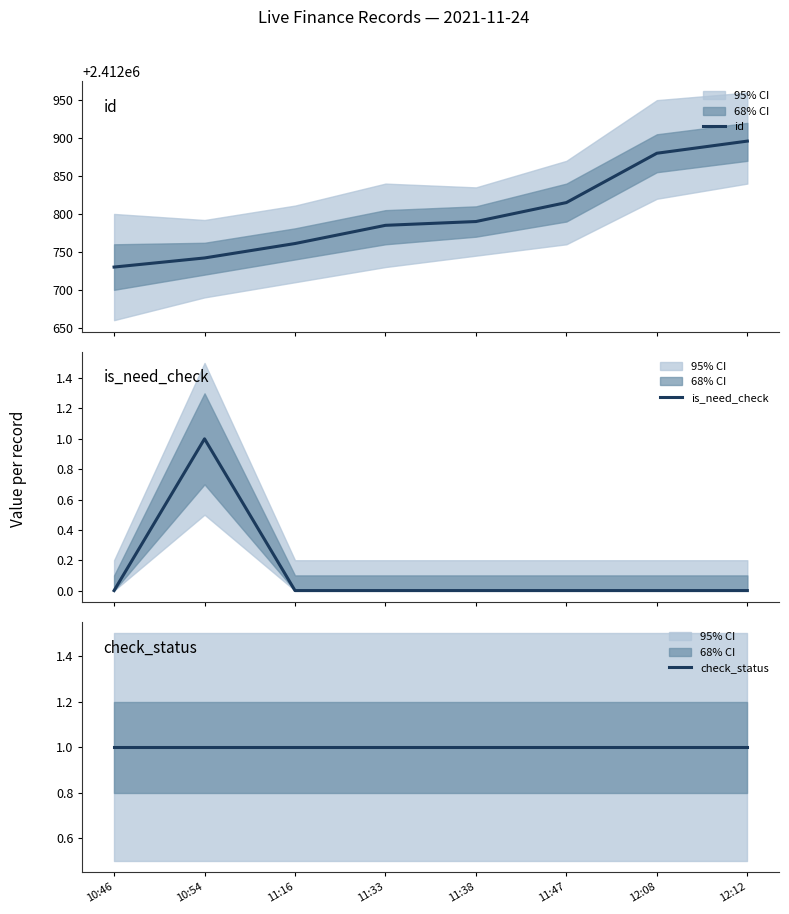

True or false: id and is_need_check cross at least once.

False